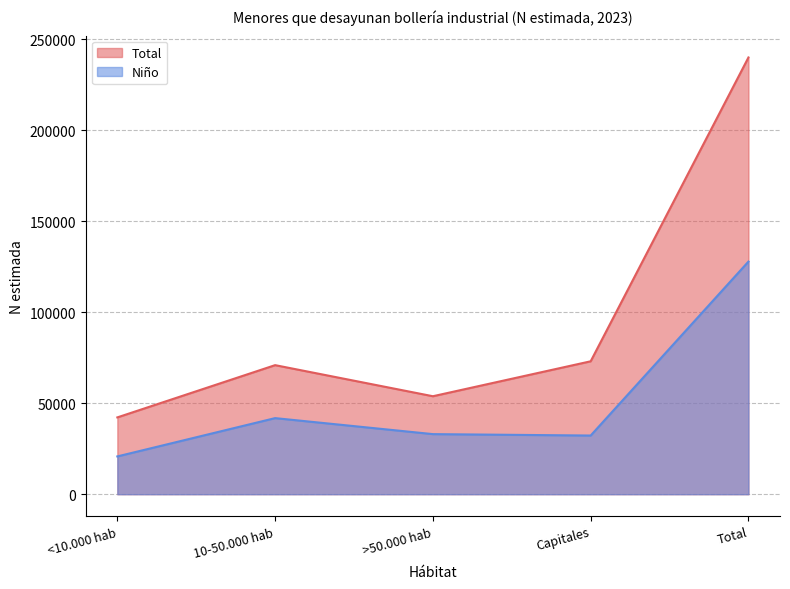

What is the sum of all Niño values?

255711